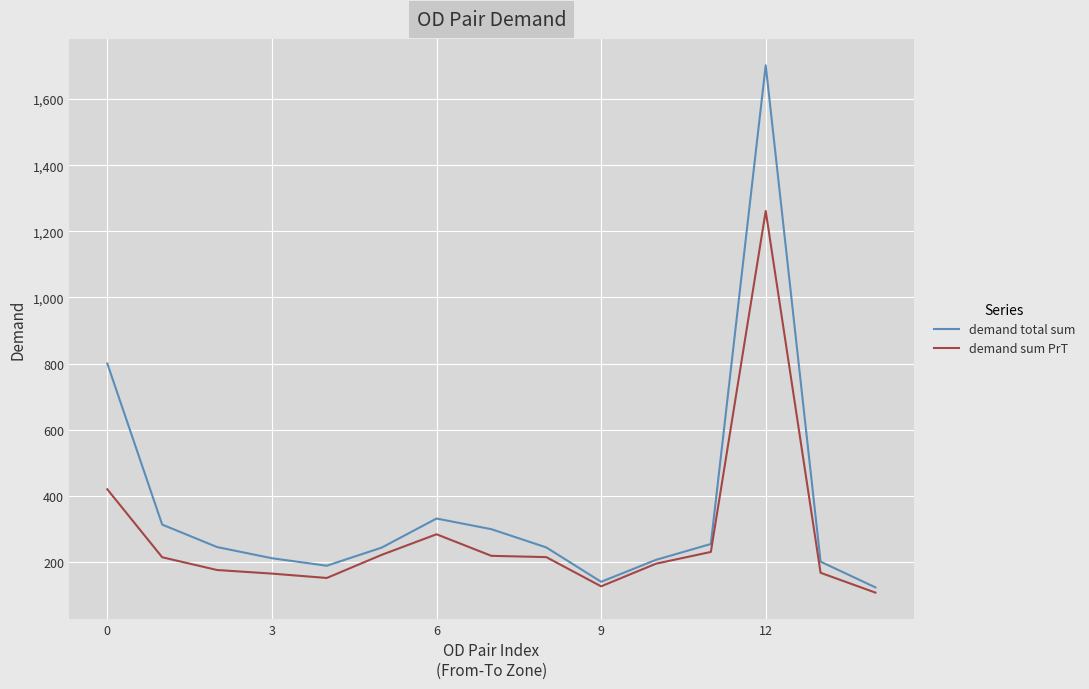

Which series has the widest spread of values?

demand total sum